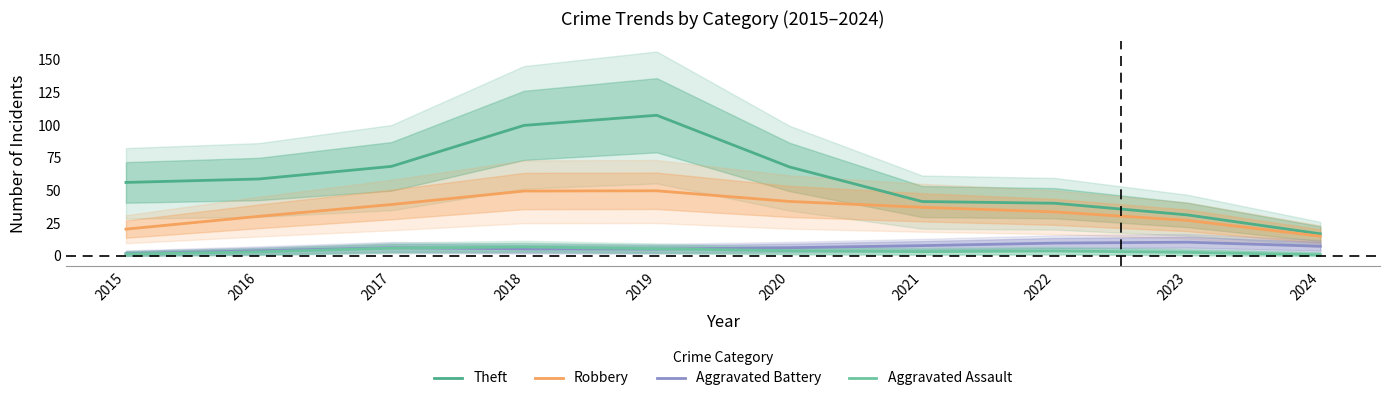

Is it true that Theft equals 40.3 at 2022?

True